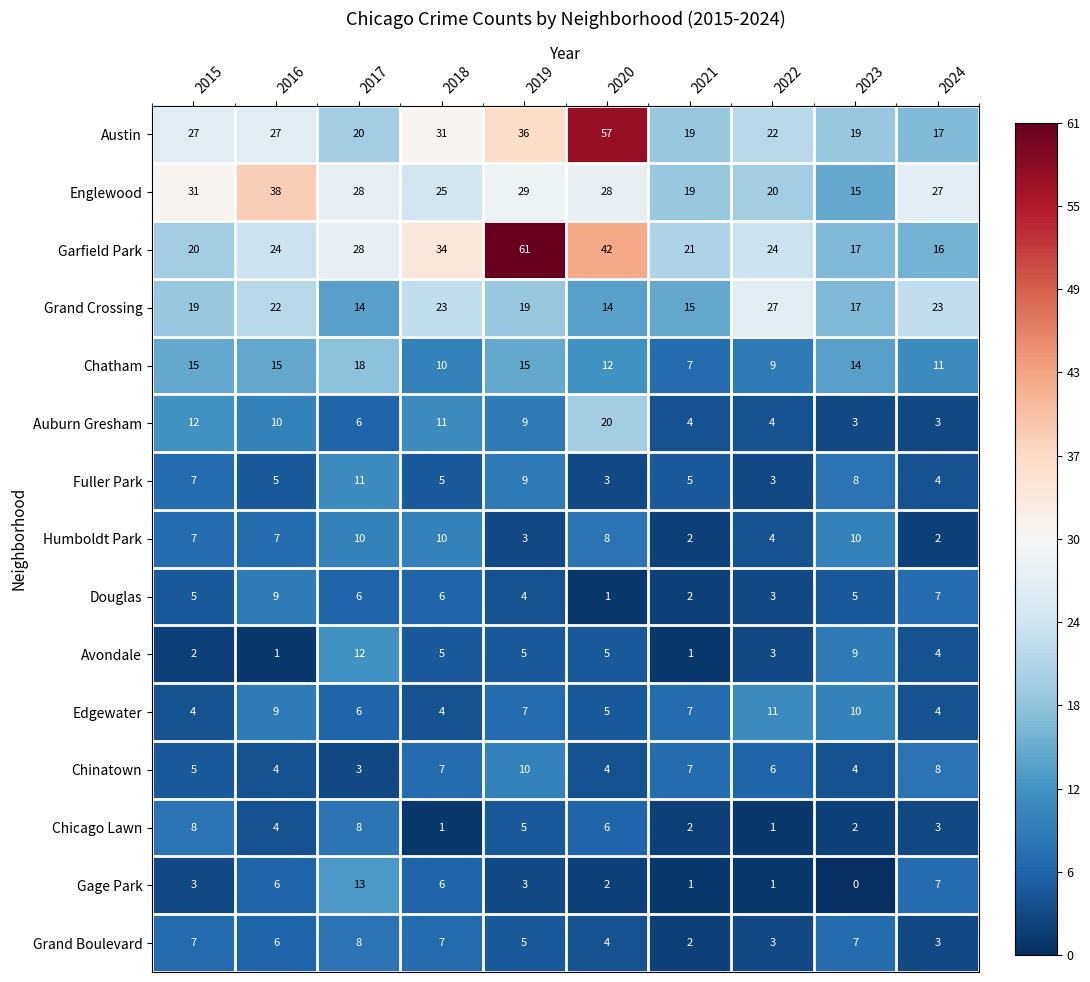

Which series has the largest total across all categories?

Garfield Park